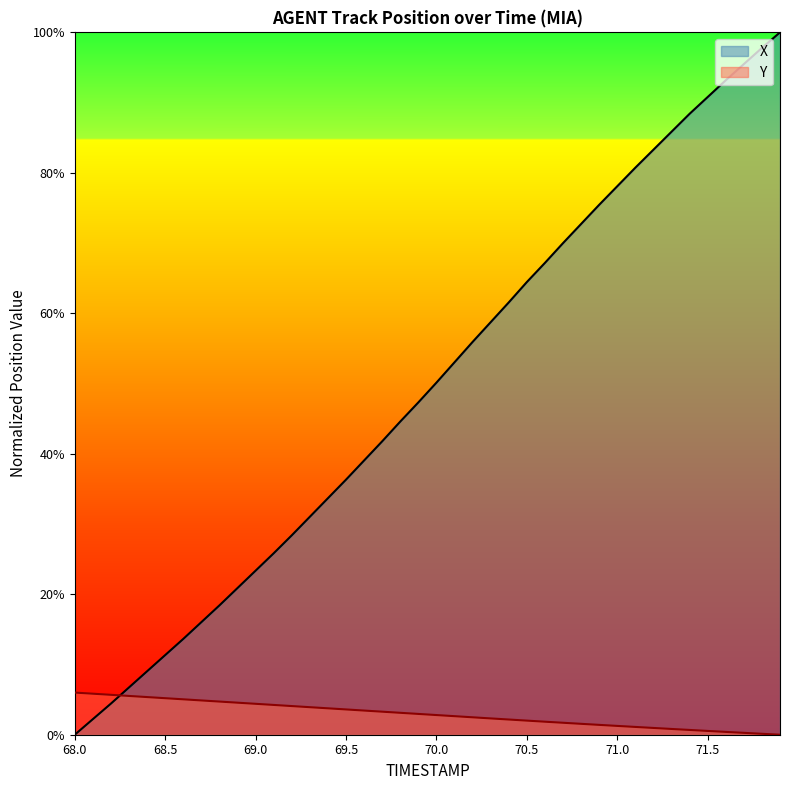

Where do Y and X first cross each other?

68.2 and 68.3